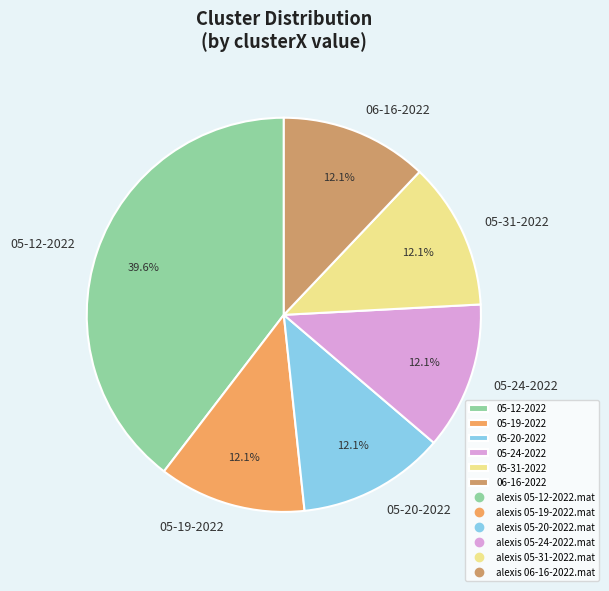

Combined, do 05-12-2022 and 05-24-2022 account for over 50%?

Yes